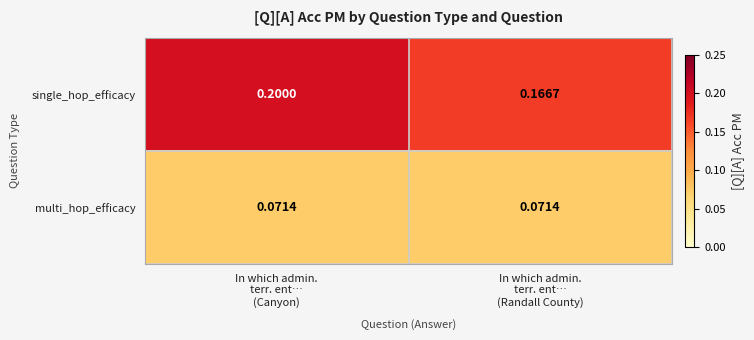

Rank the series by their maximum value, from lowest to highest.

multi_hop_efficacy, single_hop_efficacy